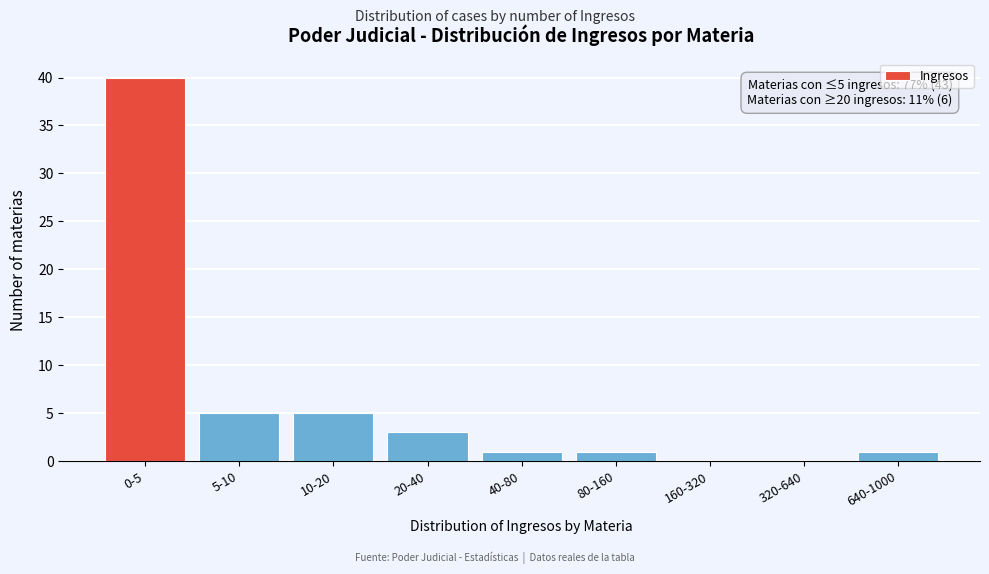

Reading left to right, list all the values displayed in this chart.

0-5=40	5-10=5	10-20=5	20-40=3	40-80=1	80-160=1	160-320=0	320-640=0	640-1000=1